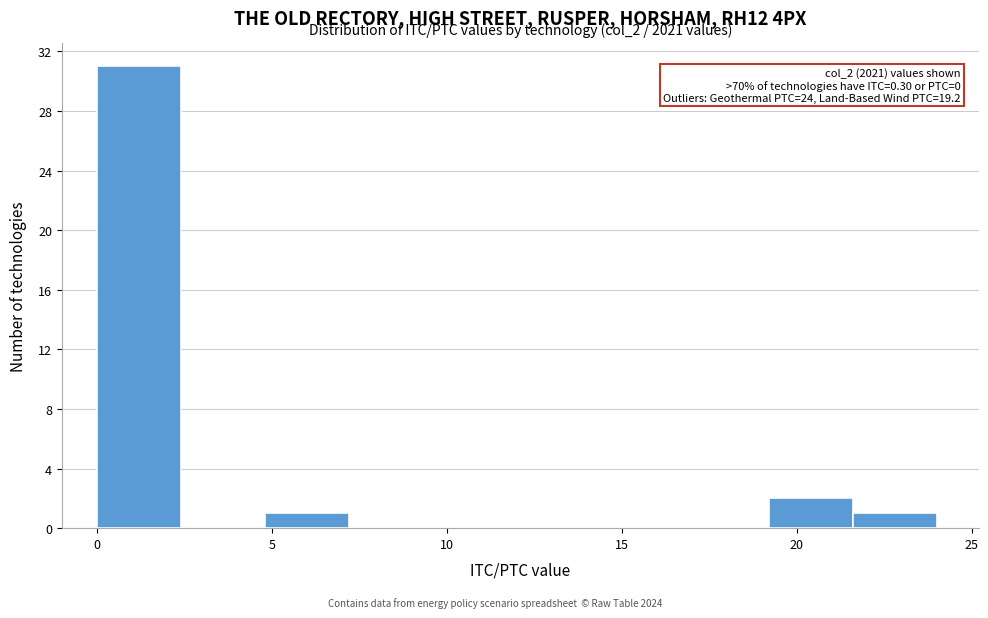

Which range on the x-axis has the tallest bar?

0.0 to 2.4